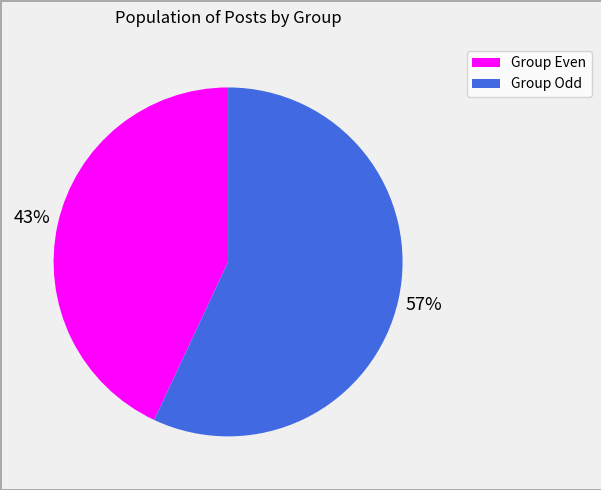

Is there a majority slice in this chart?

Yes